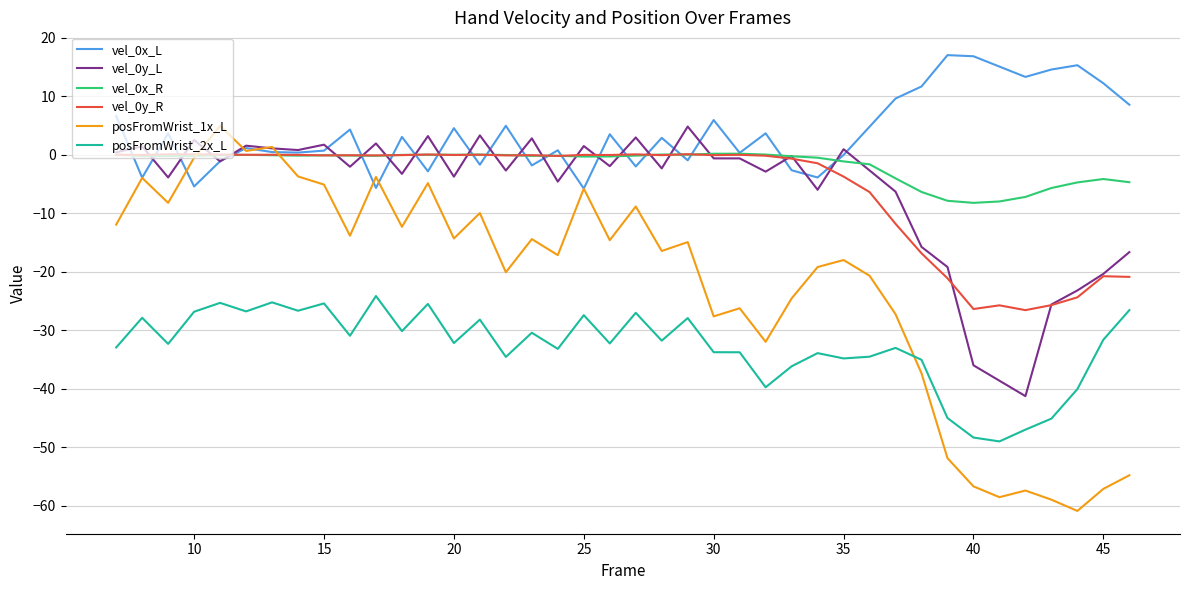

What is the greatest value displayed?

17.1